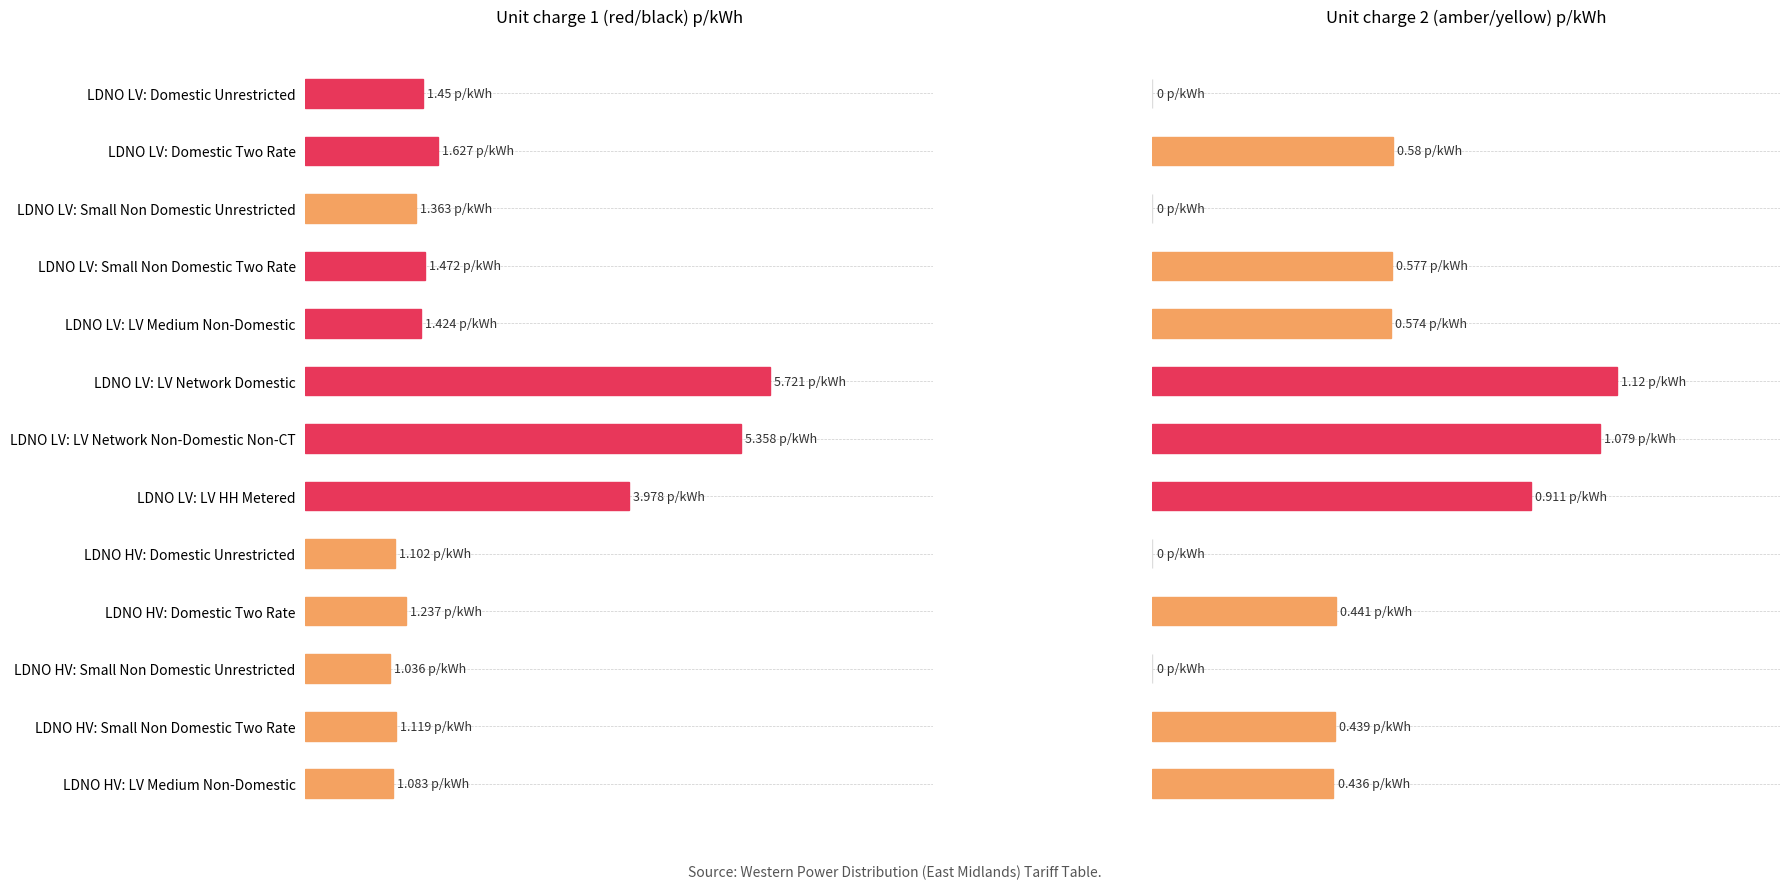

At which category is the sum across all series the highest?

LDNO LV: LV Network Domestic